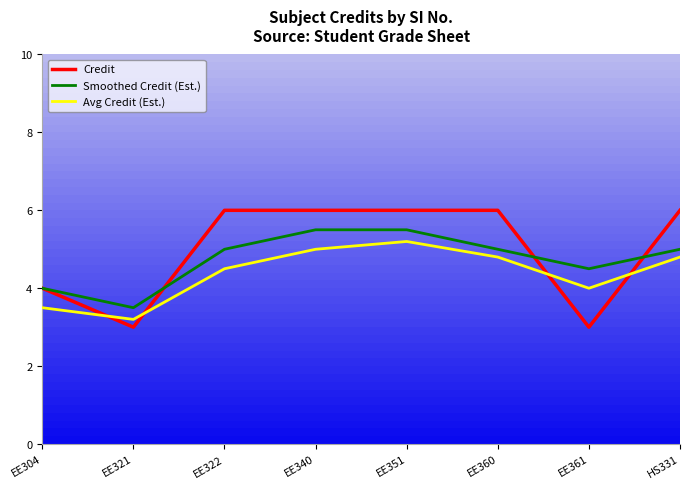

True or false: Avg Credit (Est.) and Smoothed Credit (Est.) cross at least once.

False